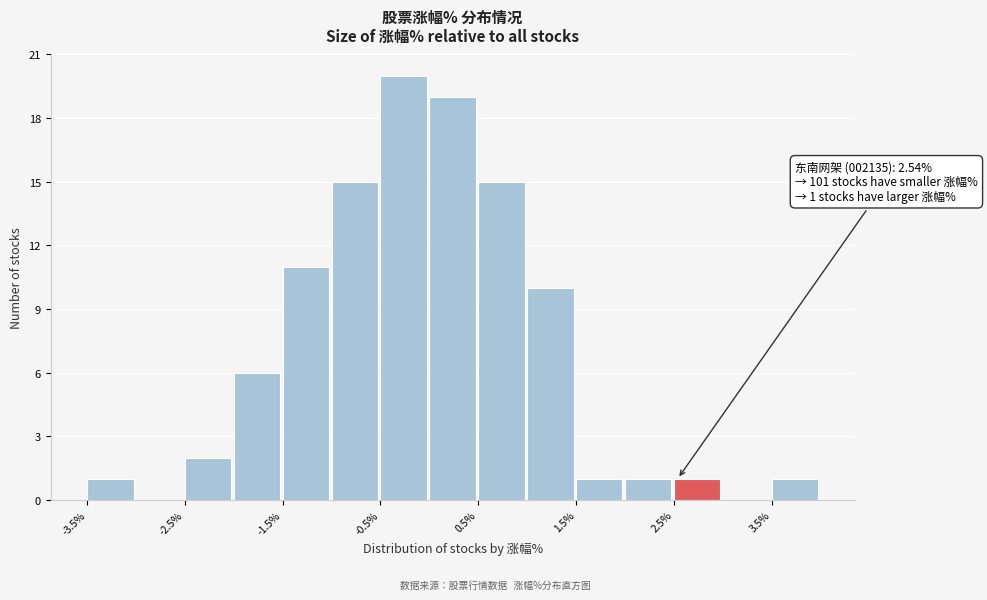

Over which range of the x-axis is the bar tallest?

-0.5 to 0.0